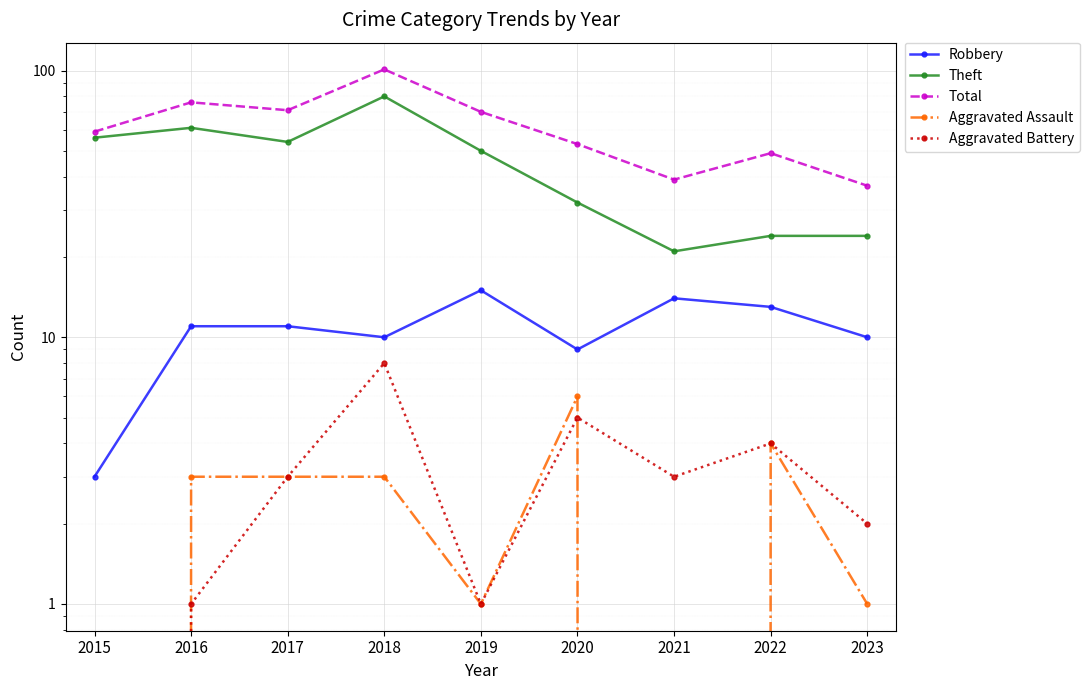

What value does the Robbery series have at 2021?

14